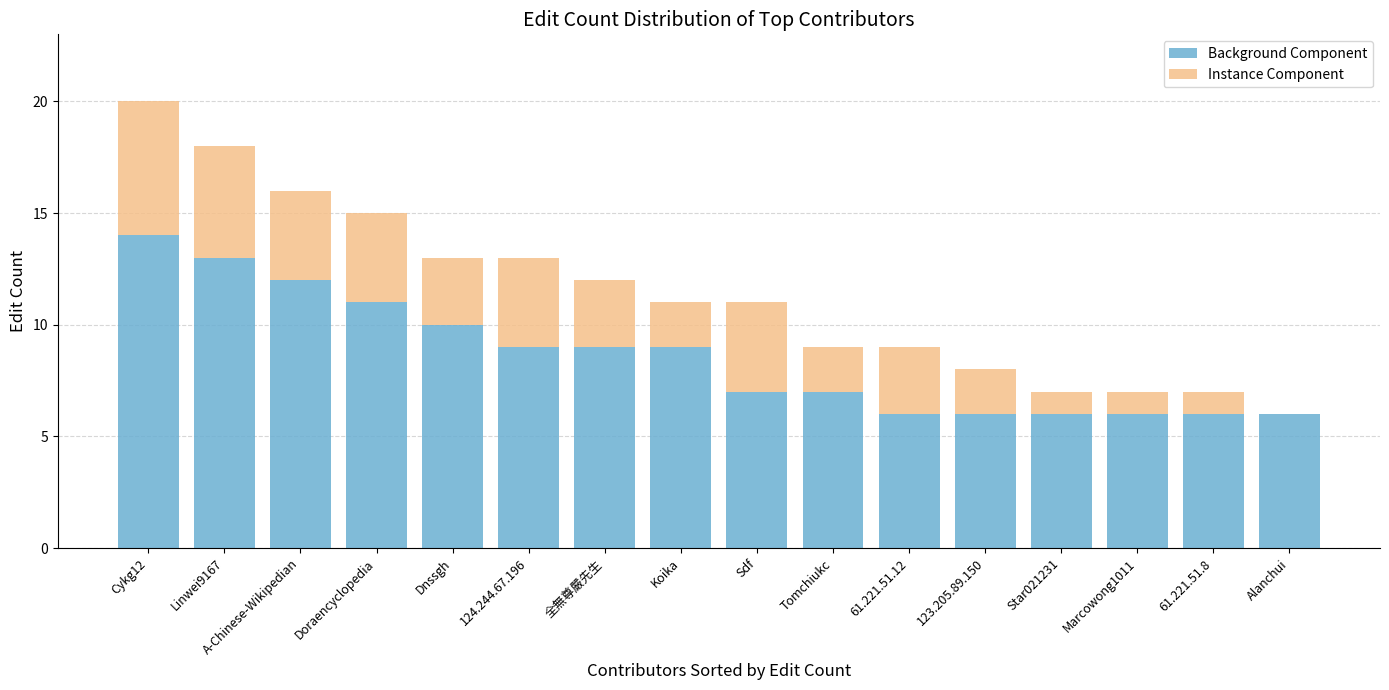

What is the sum of all Background Component values?

137